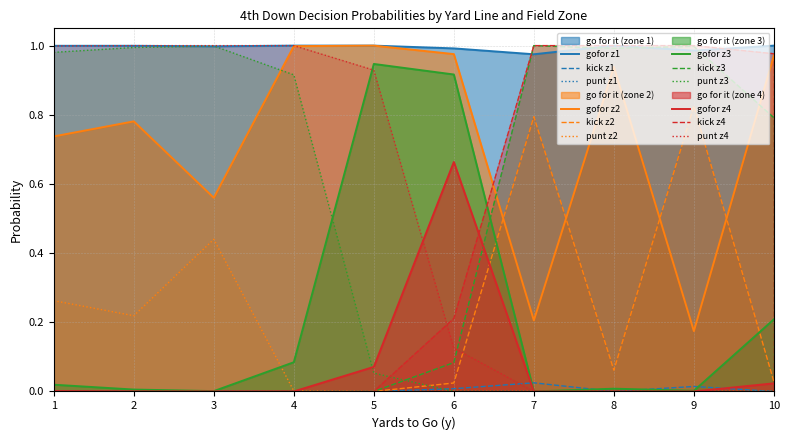

Does the chart have visible grid lines?

Yes